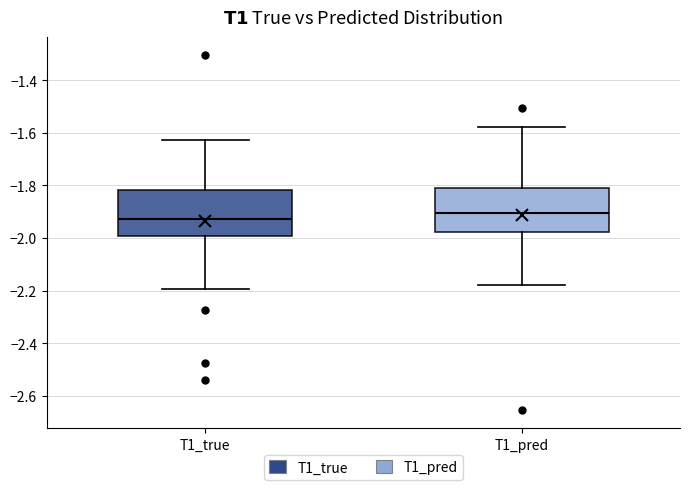

Reading left to right, transcribe this box plot: for each box, give where its median line is, the range the box spans, and where its two whiskers end, as read against the y-axis. The values are not printed on the chart, so give them approximately, as read against the axis.

T1_true: median -1.92, box -2.00 to -1.82, whiskers -2.20 to -1.62
T1_pred: median -1.90, box -1.98 to -1.80, whiskers -2.18 to -1.58